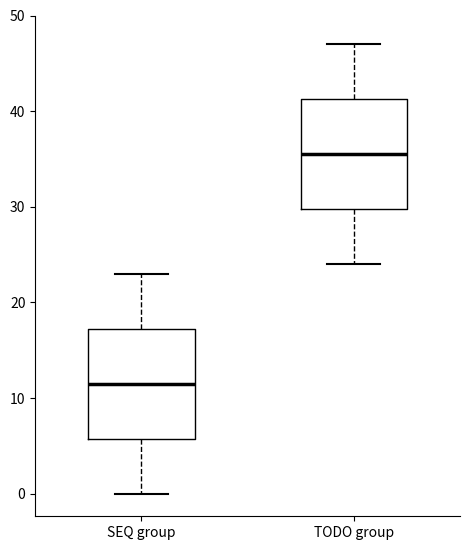

Reading left to right, transcribe this box plot: for each box, give where its median line is, the range the box spans, and where its two whiskers end, as read against the y-axis. The values are not printed on the chart, so give them approximately, as read against the axis.

SEQ group: median 12, box 6 to 17, whiskers 0 to 23
TODO group: median 36, box 30 to 41, whiskers 24 to 47